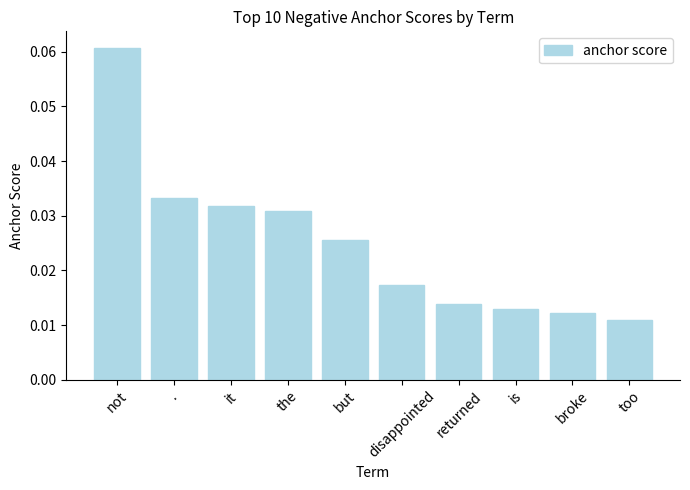

At which category does the chart reach its peak across all series?

not